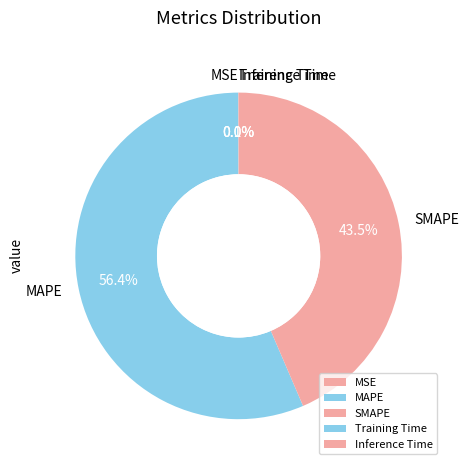

Which slice represents more than half of the pie?

MAPE